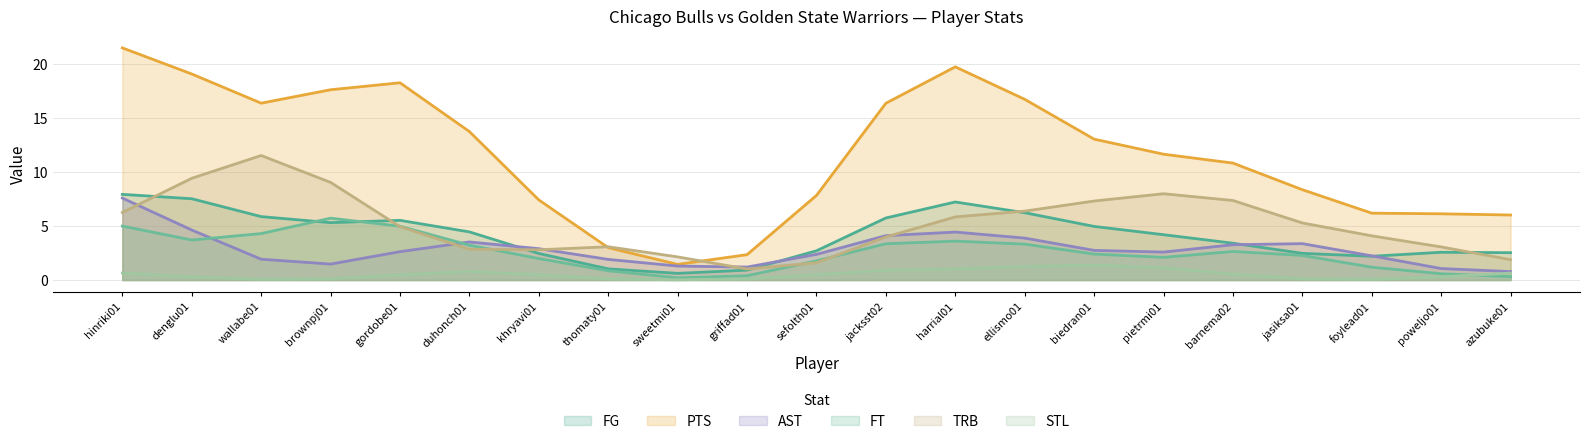

True or false: FT and PTS cross at least once.

False